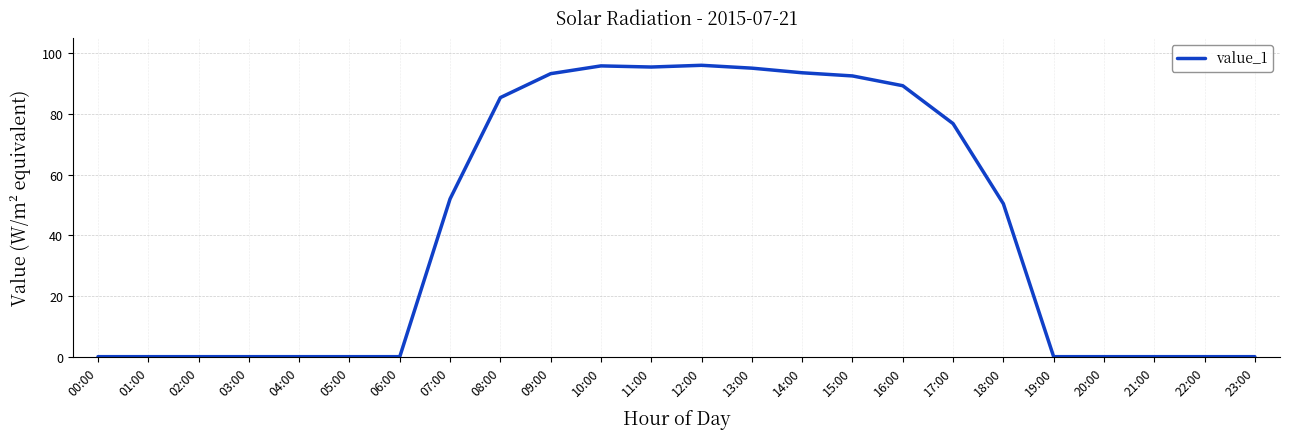

The value at 10:00 is 95.8. True or false?

True